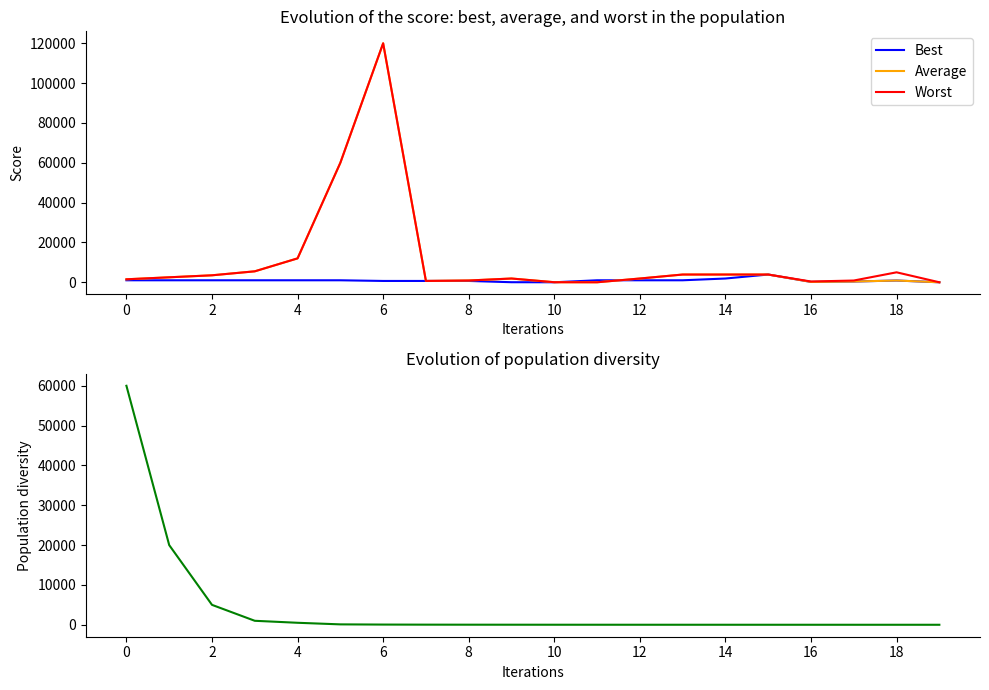

What is the sum of the Average values at 16 and 14?

4068